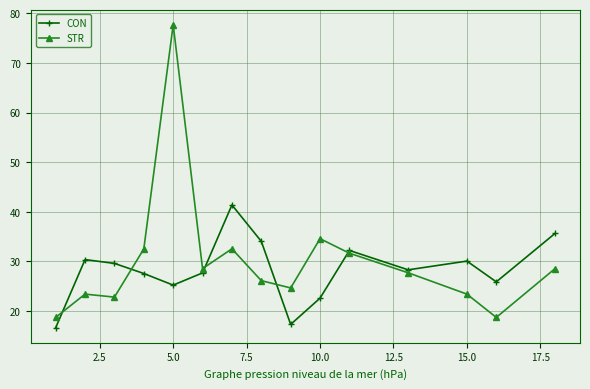

At how many categories does at least one series exceed 44?

1